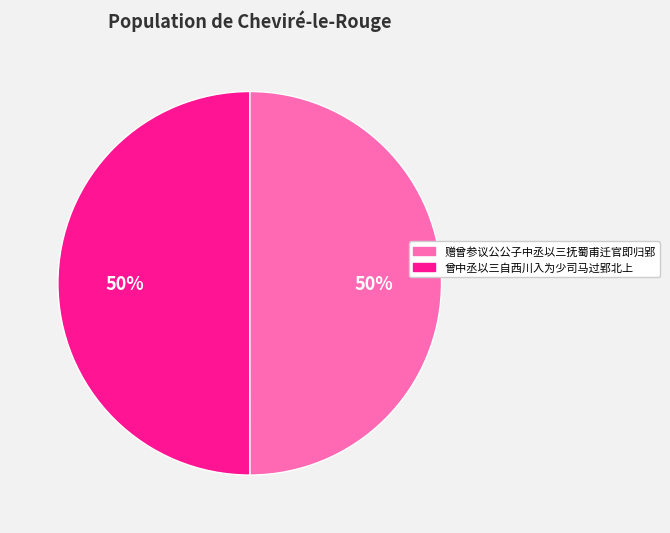

How many slices are in this pie chart?

2